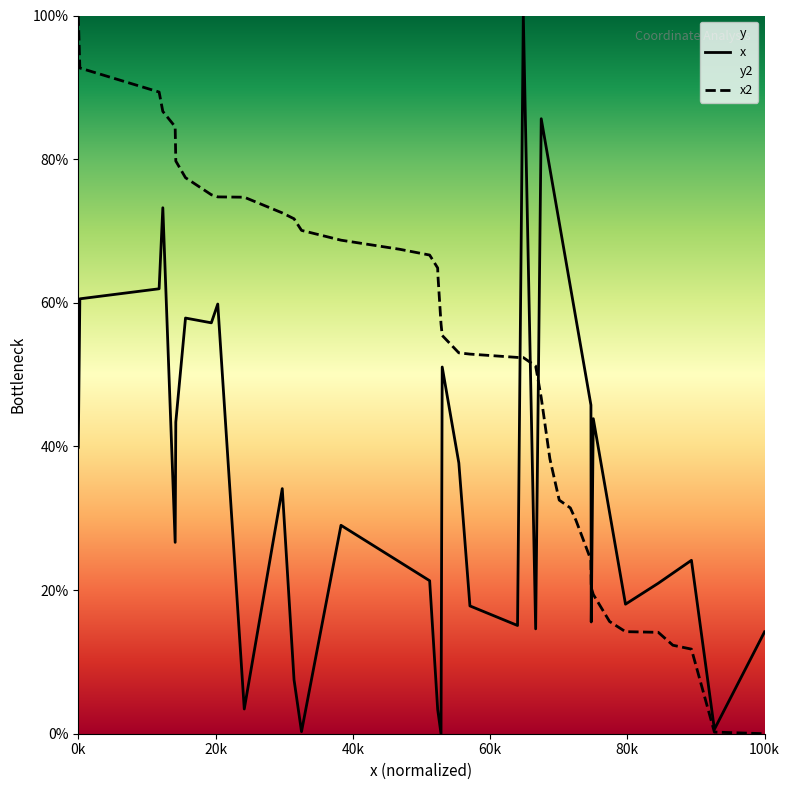

What is the average value of the x2 series?

51.7